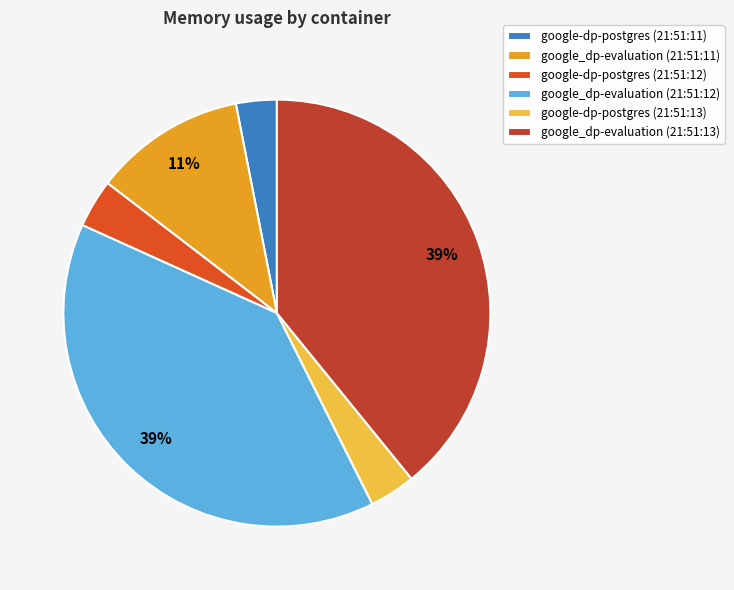

Which category has the smallest portion of the pie?

google-dp-postgres
2021-05-13T21:51:11